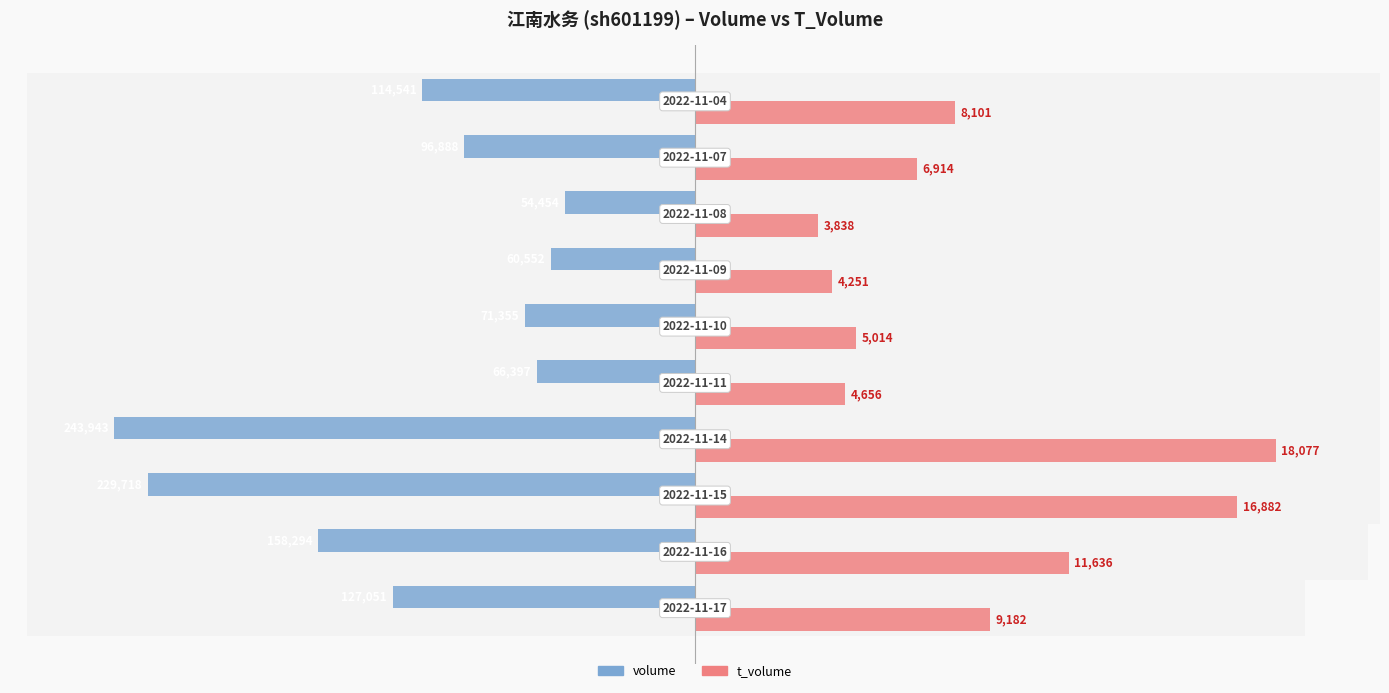

How many groups of bars are there?

10